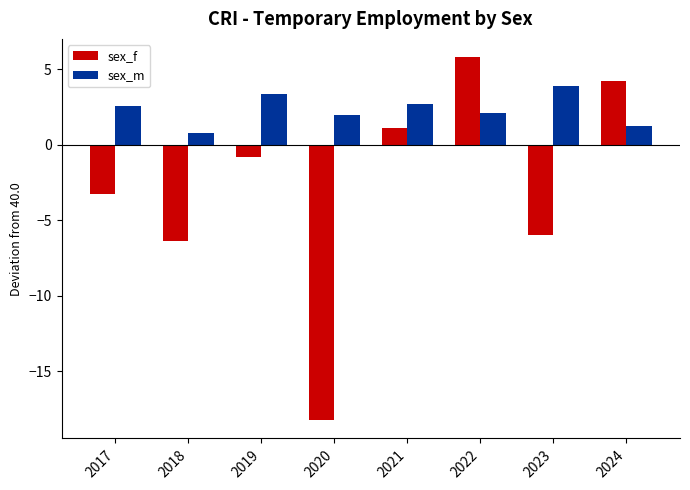

What is the sum of all sex_f values?

-23.5